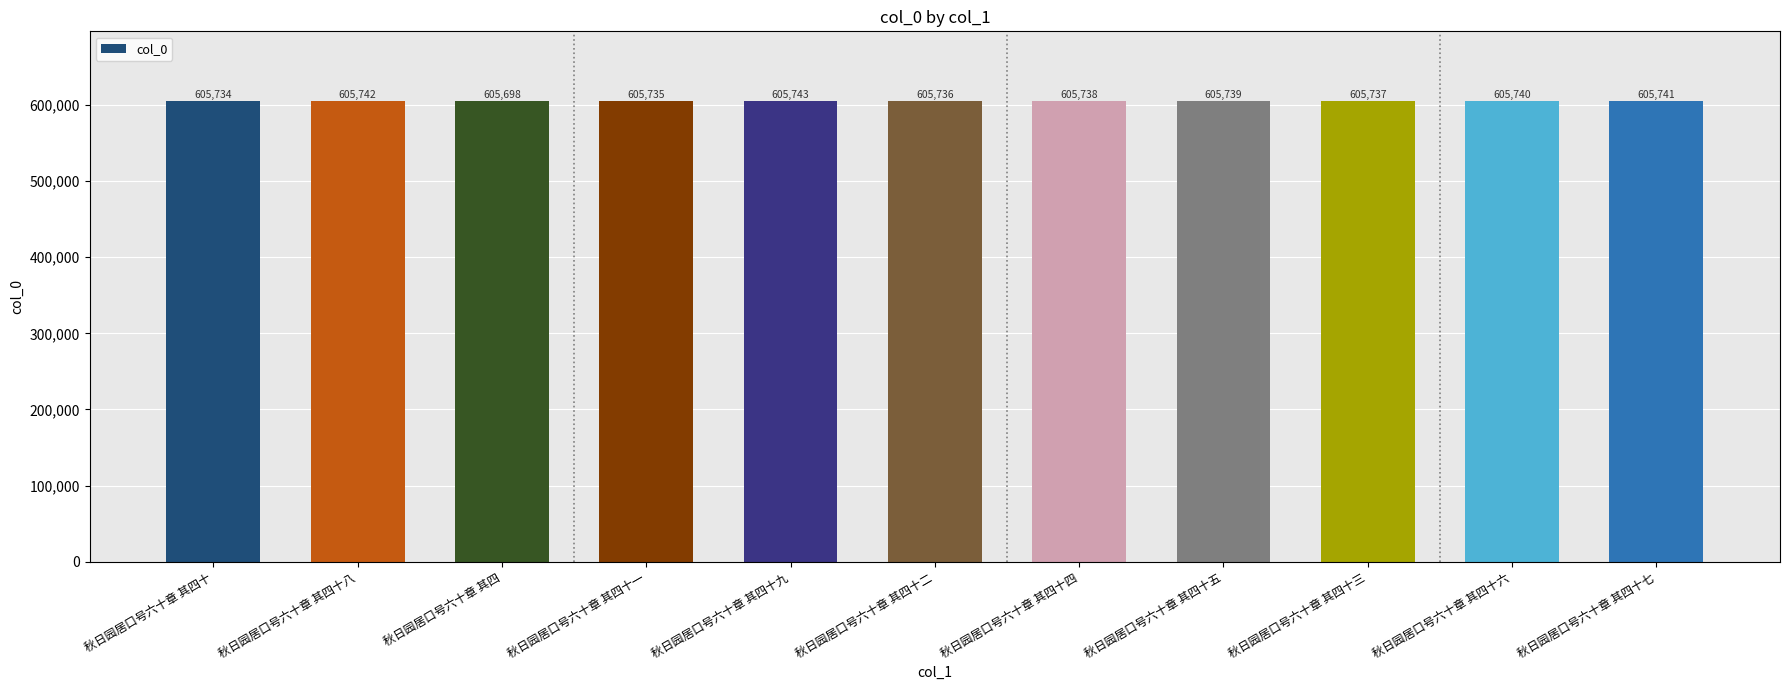

At which label does the data first exceed 605738?

秋日园居口号六十章 其四十八